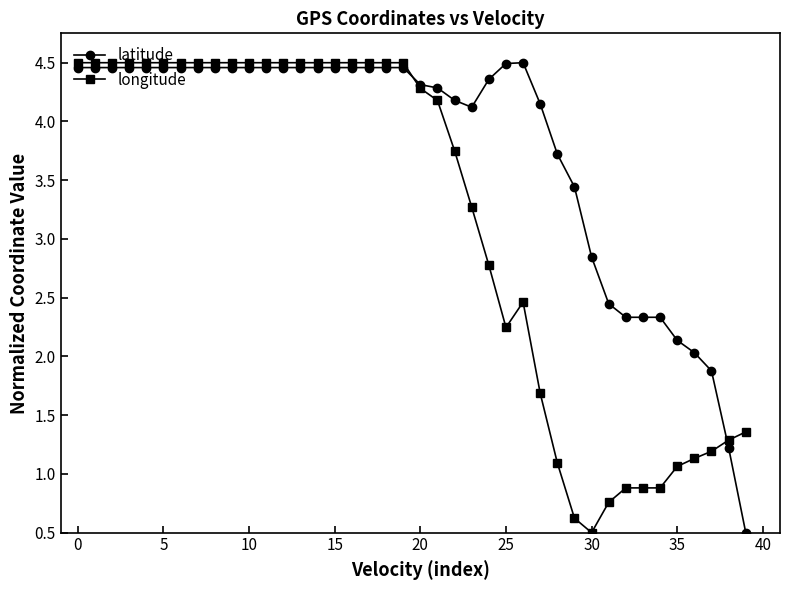

Which series has the largest total across all categories?

latitude